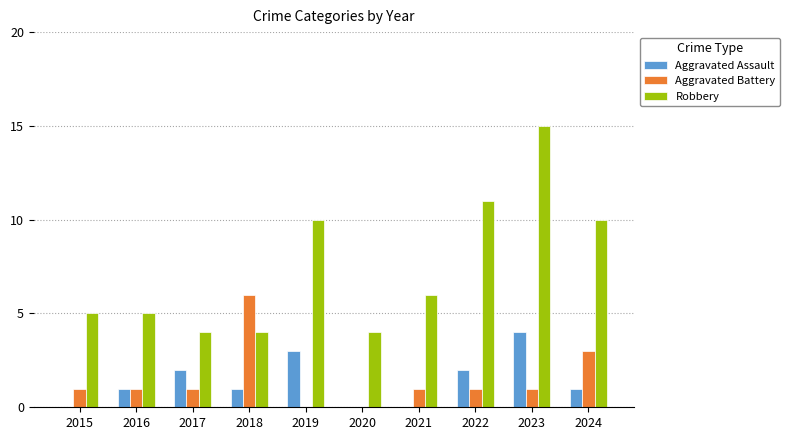

Reading left to right, transcribe all the data shown in this chart.

Aggravated Assault: 0	1	2	1	3	0	0	2	4	1
Aggravated Battery: 1	1	1	6	0	0	1	1	1	3
Robbery: 5	5	4	4	10	4	6	11	15	10